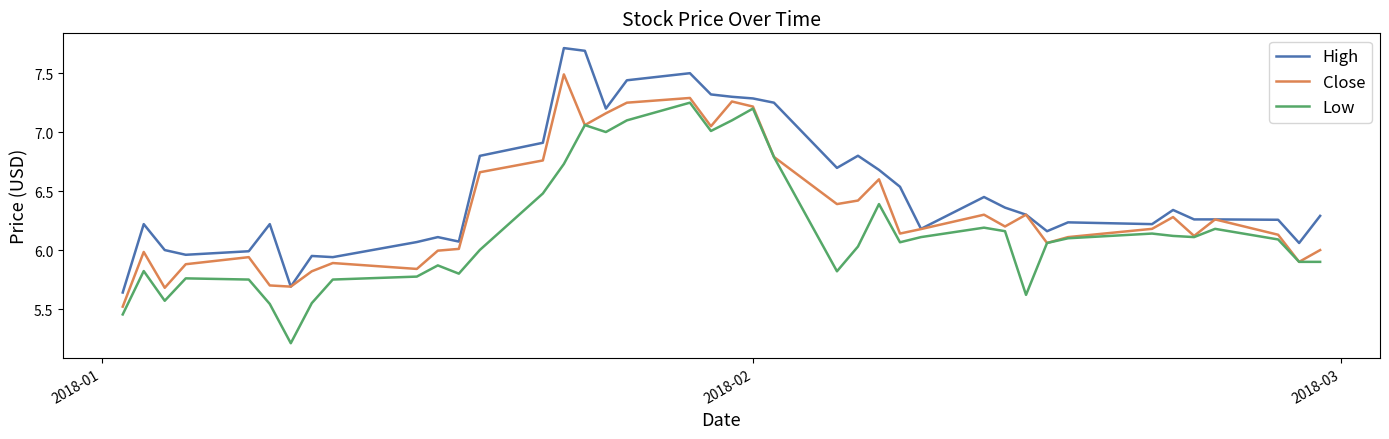

True or false: High and Low intersect in this chart.

False